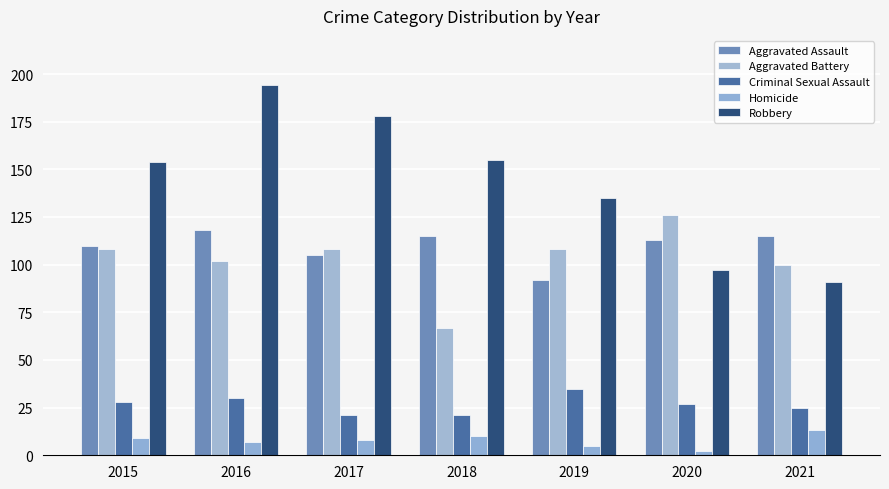

What is the maximum value for Criminal Sexual Assault?

35